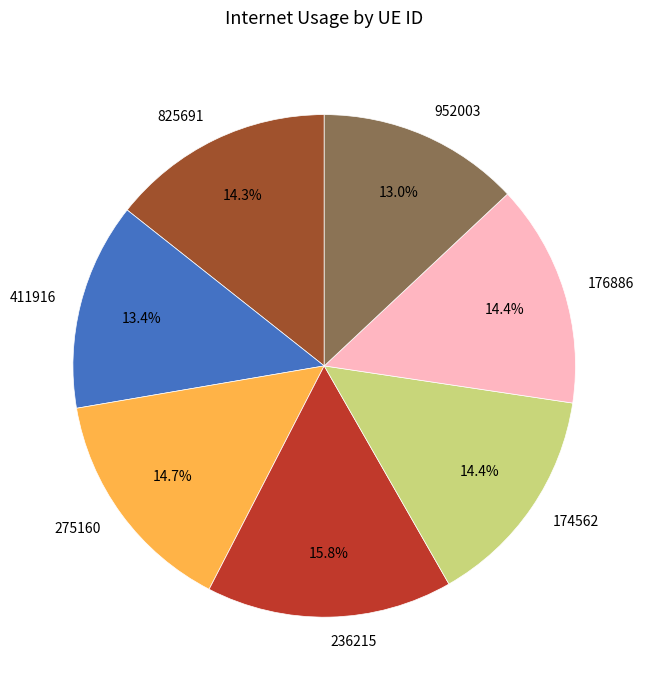

To the nearest percent, what is the difference between the largest and smallest slice percentages?

3%